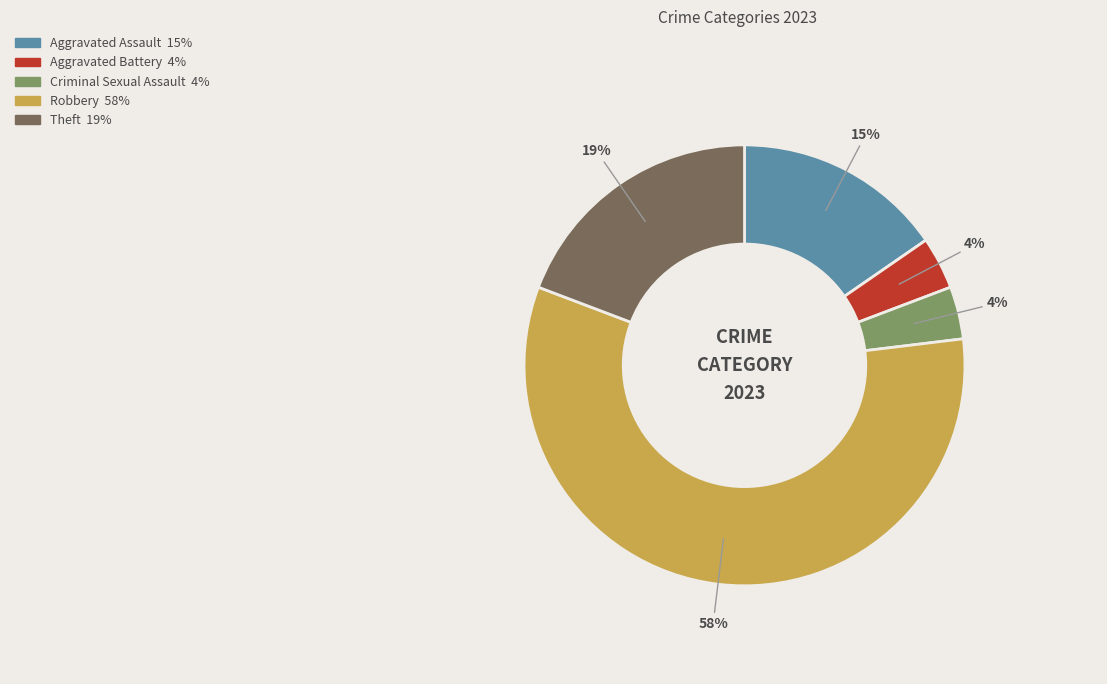

Is it true that Theft is 9% of the pie?

False